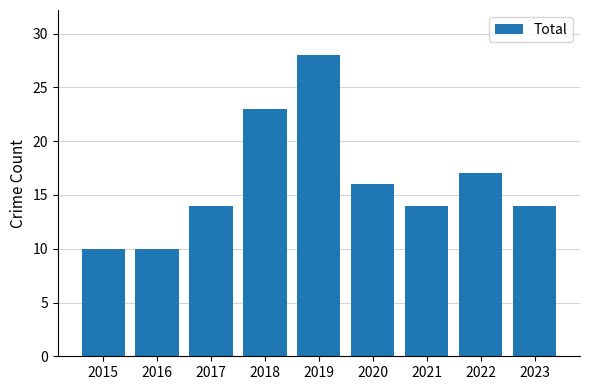

What is the difference between the values at 2015 and 2018?

13